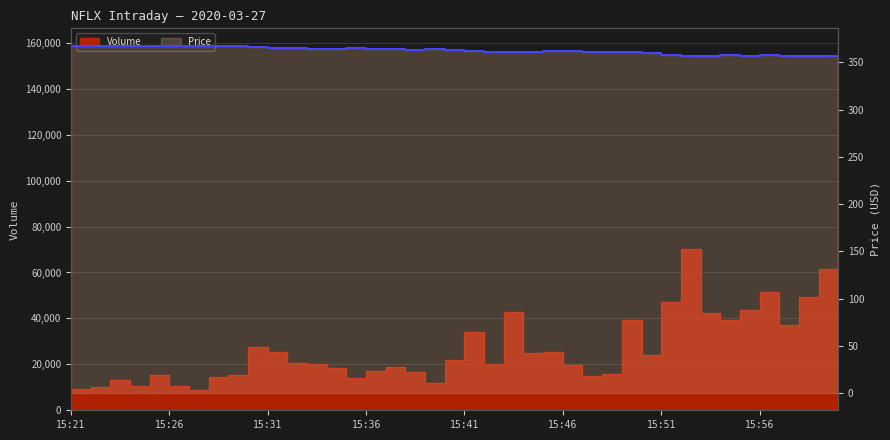

What position from the left is 14?

15